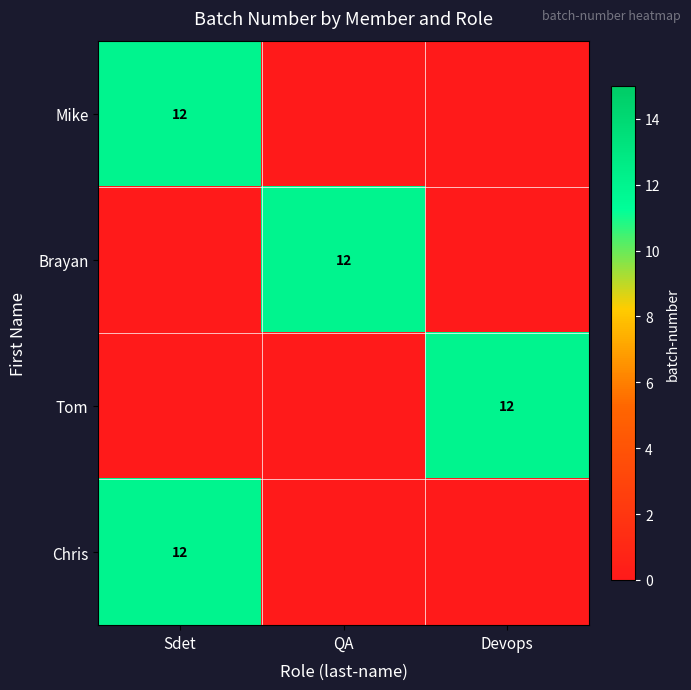

The value of Chris at Sdet is 4. True or false?

False